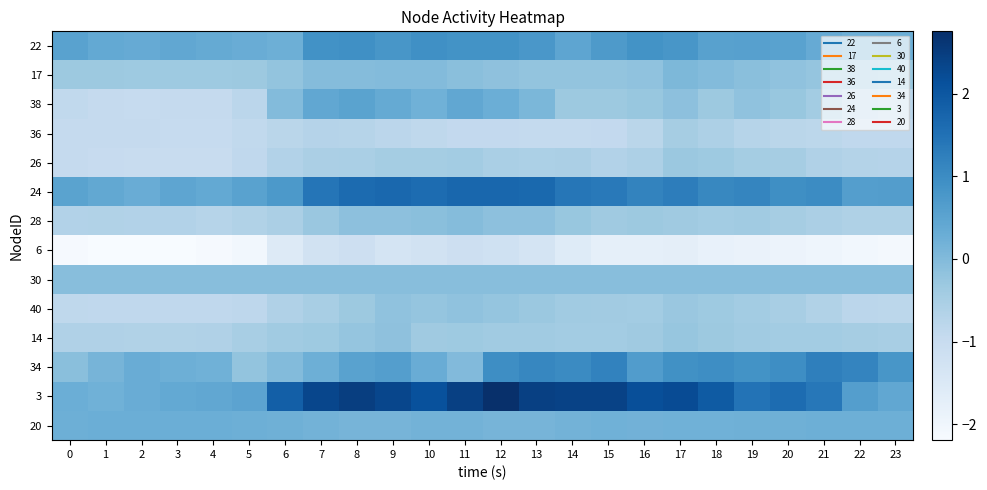

At how many categories does at least one series exceed 0?

24